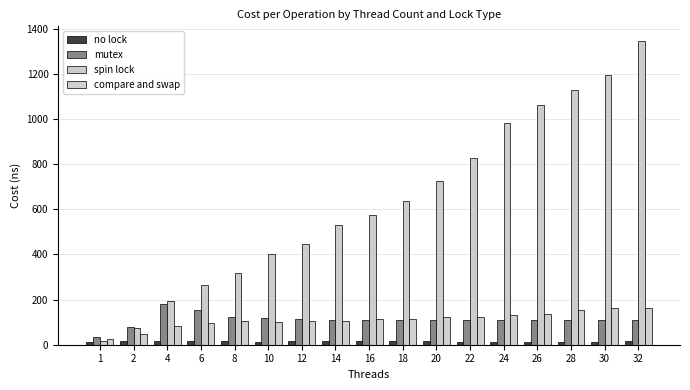

How many bars are there in each group?

4